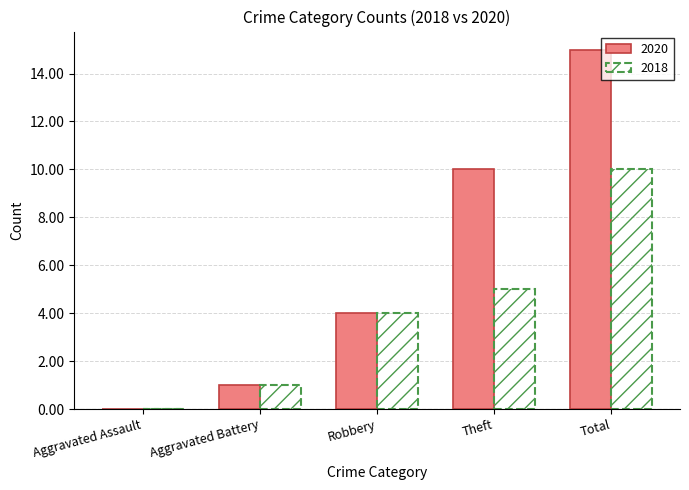

How many values in 2018 are above zero?

4